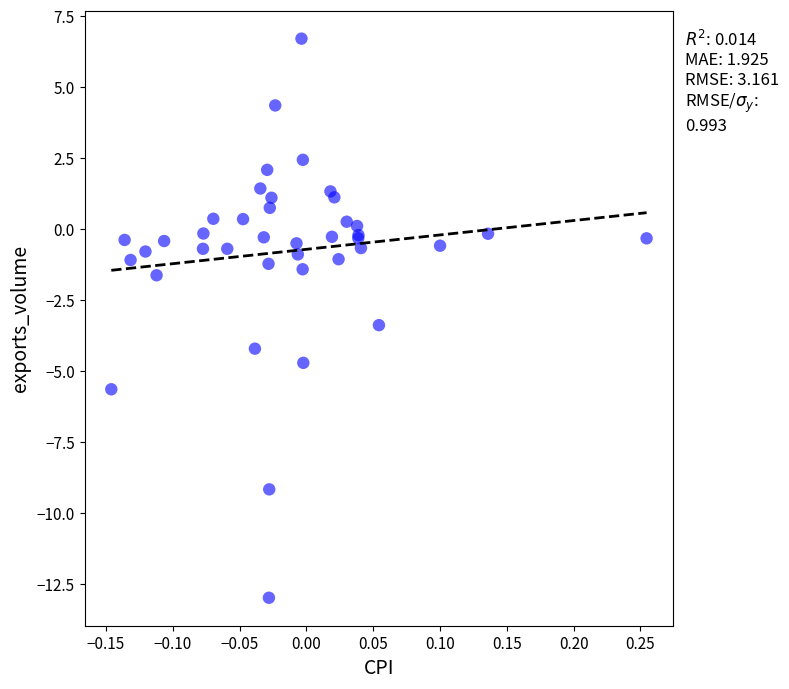

What Y value in the scatter plot is closest to -3?

-3.4